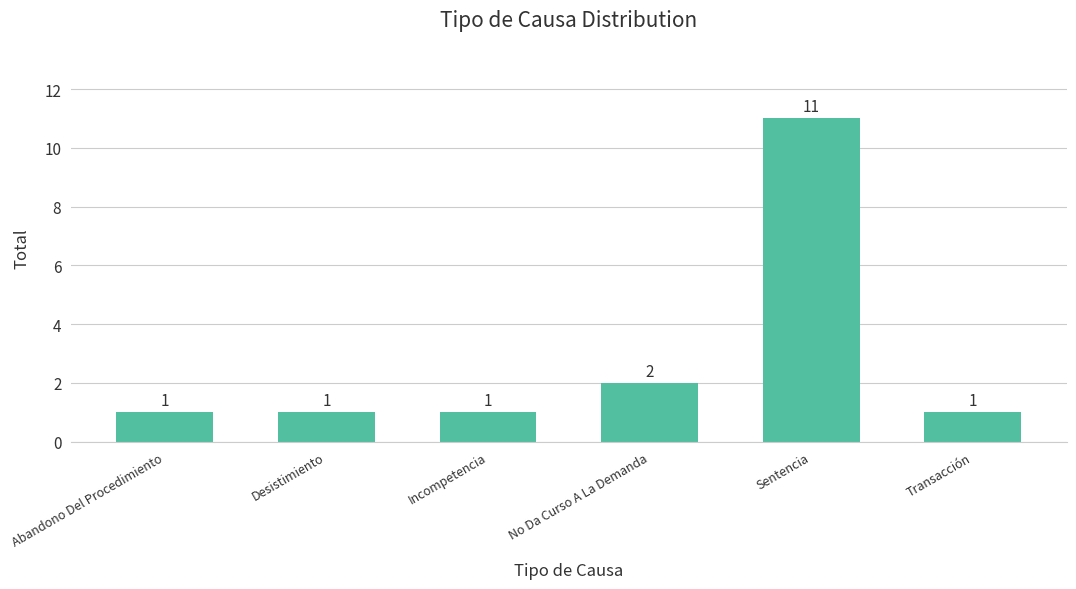

Between Transacción and No Da Curso A La Demanda, which is larger?

No Da Curso A La Demanda